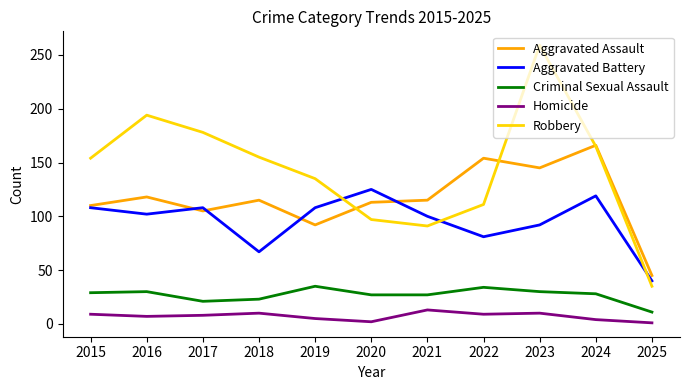

What is the smallest value displayed?

1